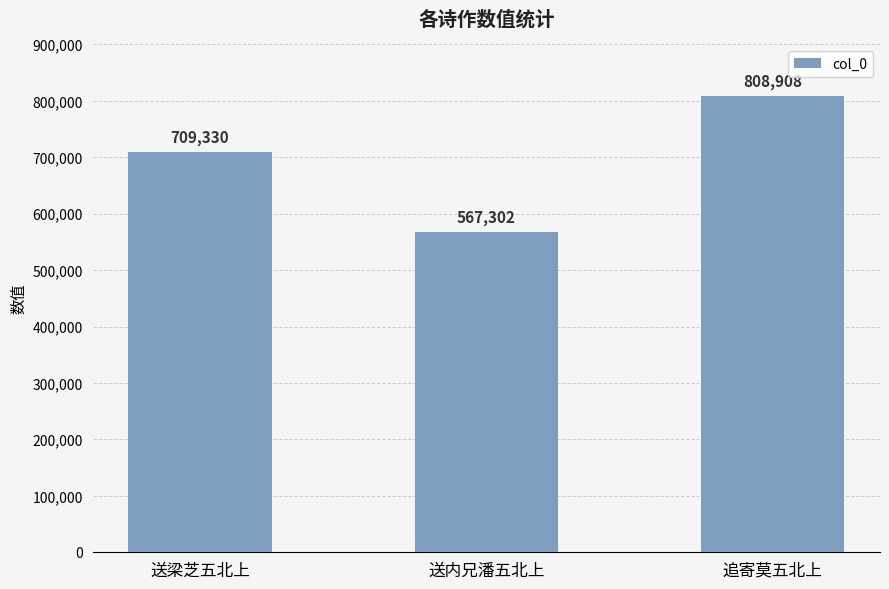

What is the difference between the values at 送梁芝五北上 and 送内兄潘五北上?

142028